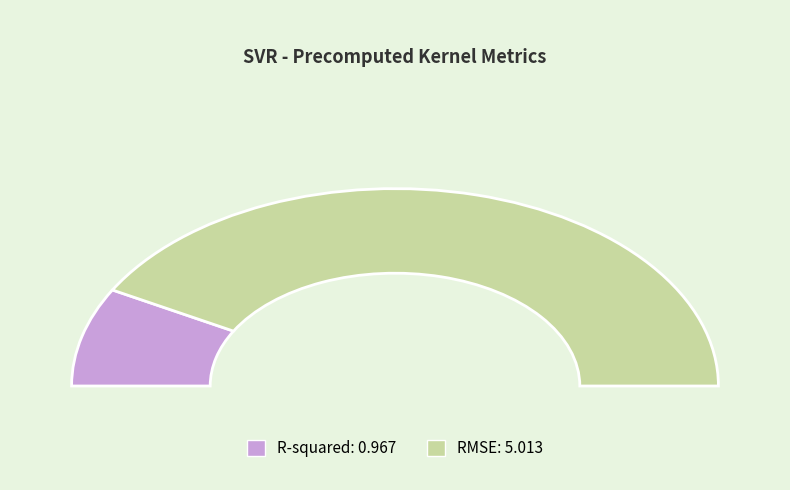

Which slice represents more than half of the pie?

RMSE